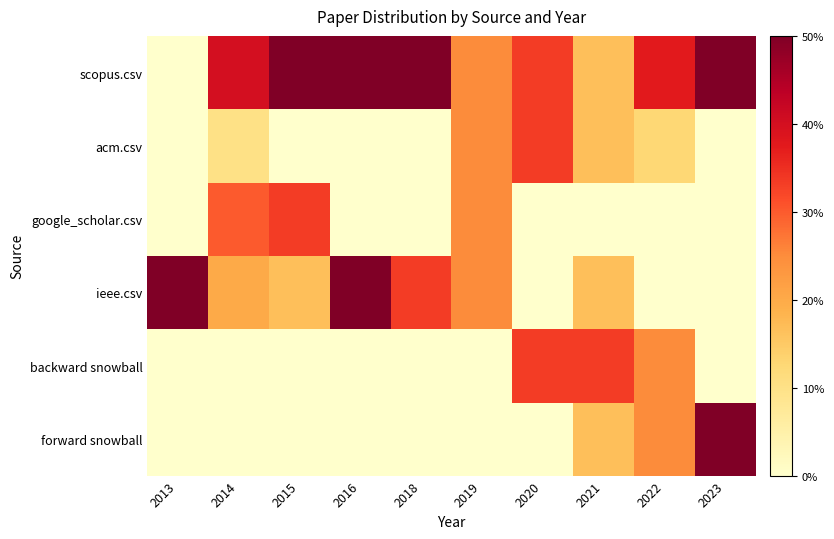

Which series has the widest spread of values?

ieee.csv